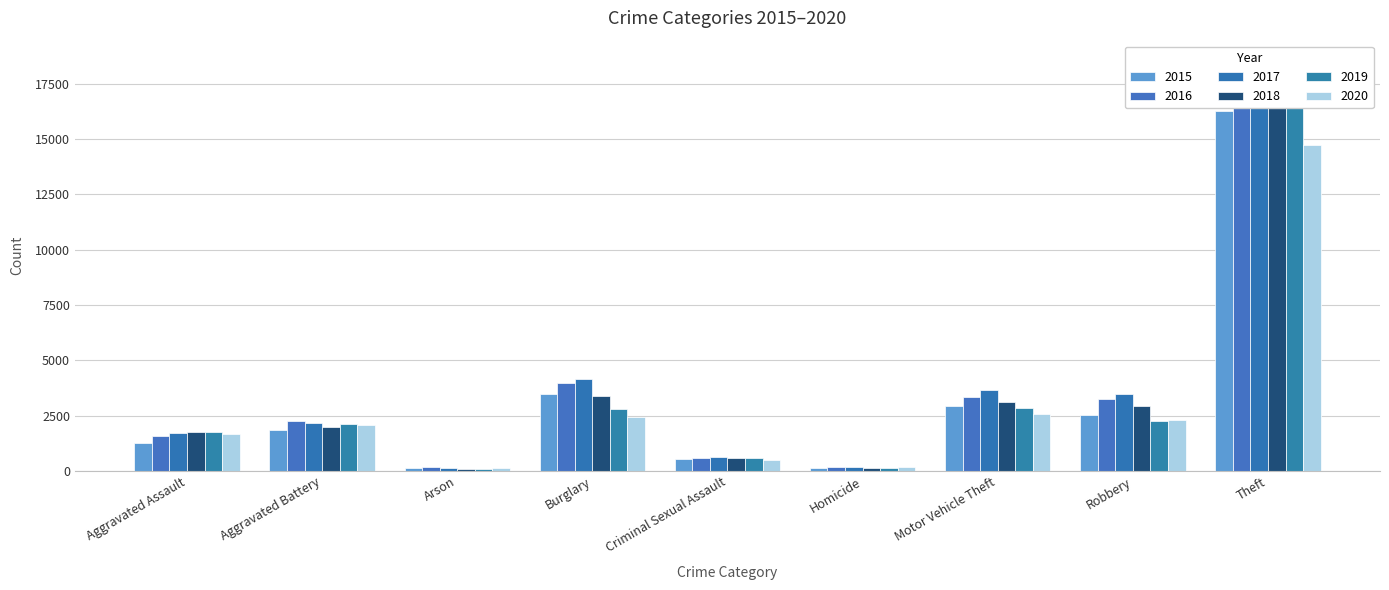

What are all the series names shown in the legend?

2015, 2016, 2017, 2018, 2019, 2020